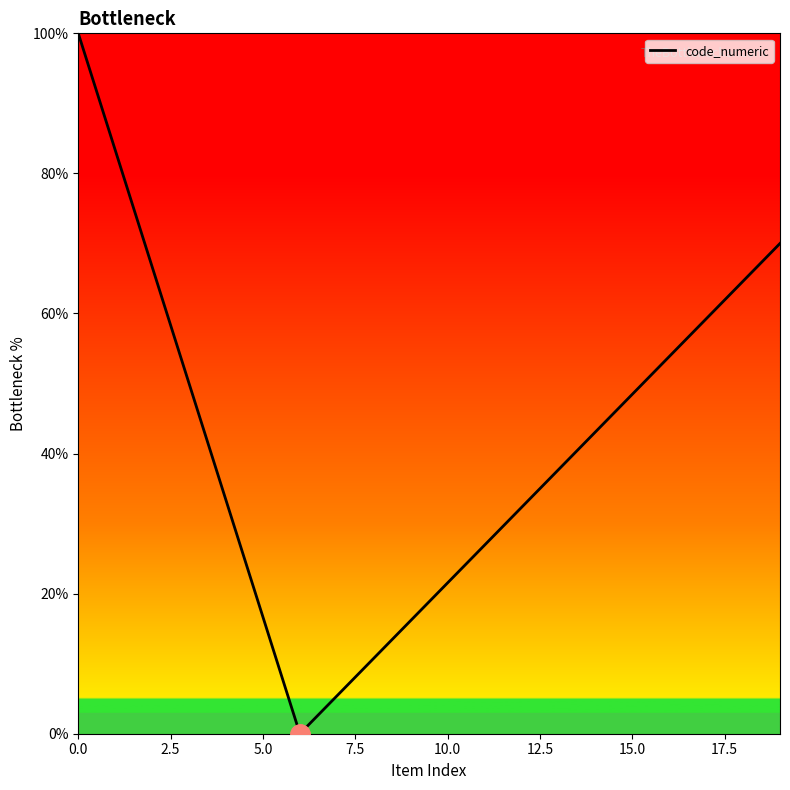

What is the maximum value shown in the chart?

100.0